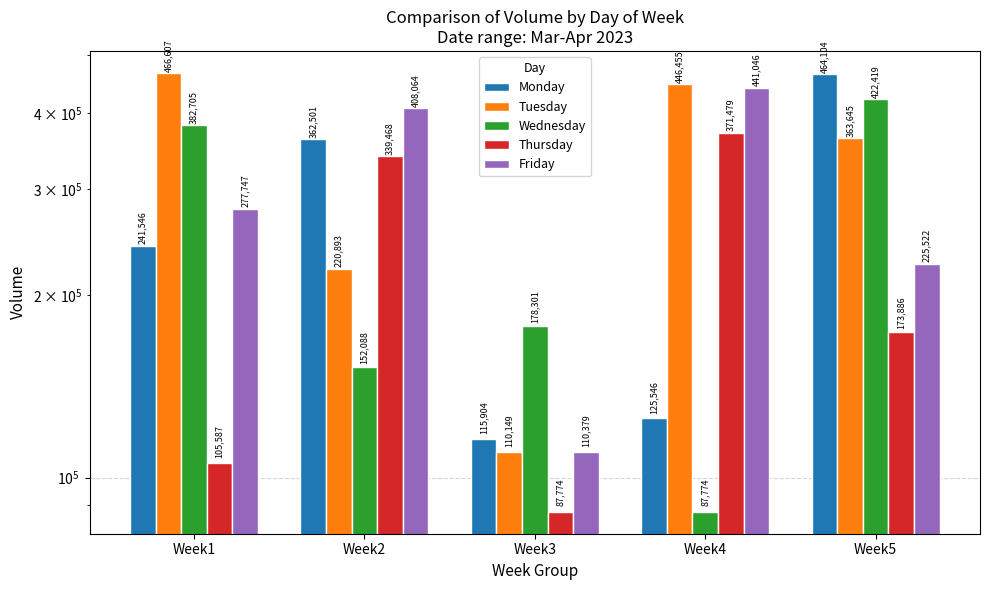

What is the approximate value of Monday at Week1?

241546